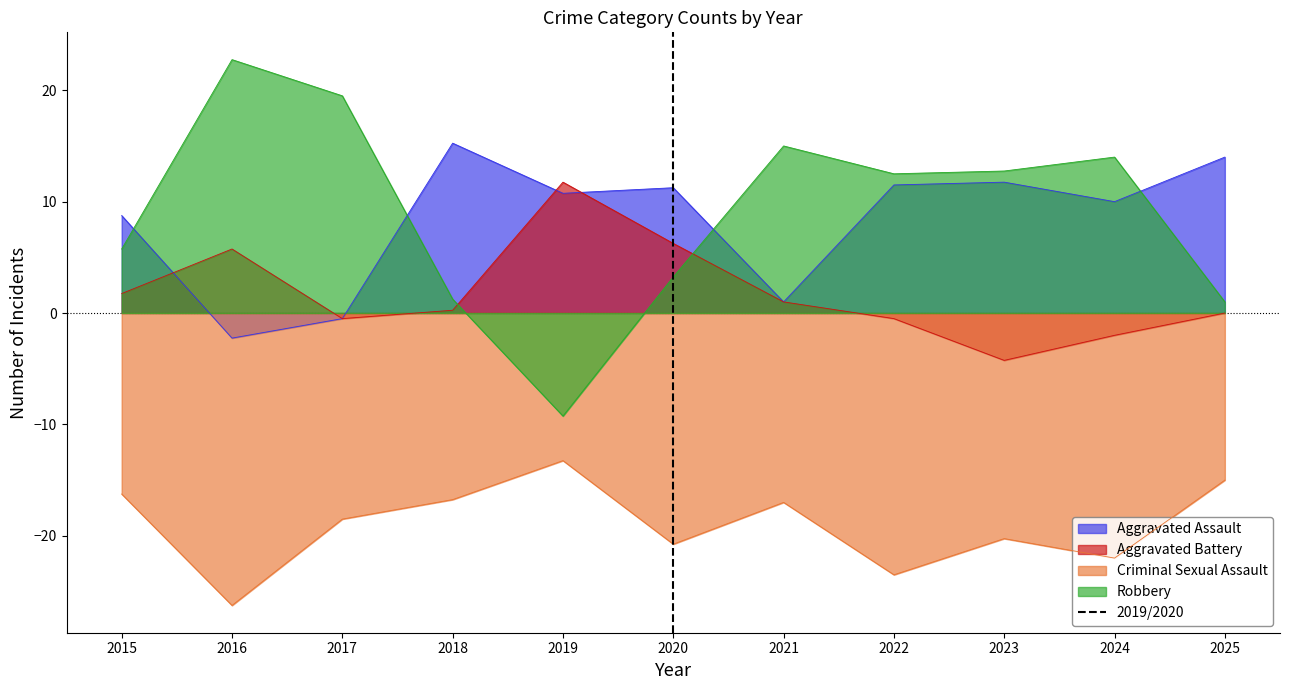

True or false: Robbery has a value of 8.9 at 2017.

False